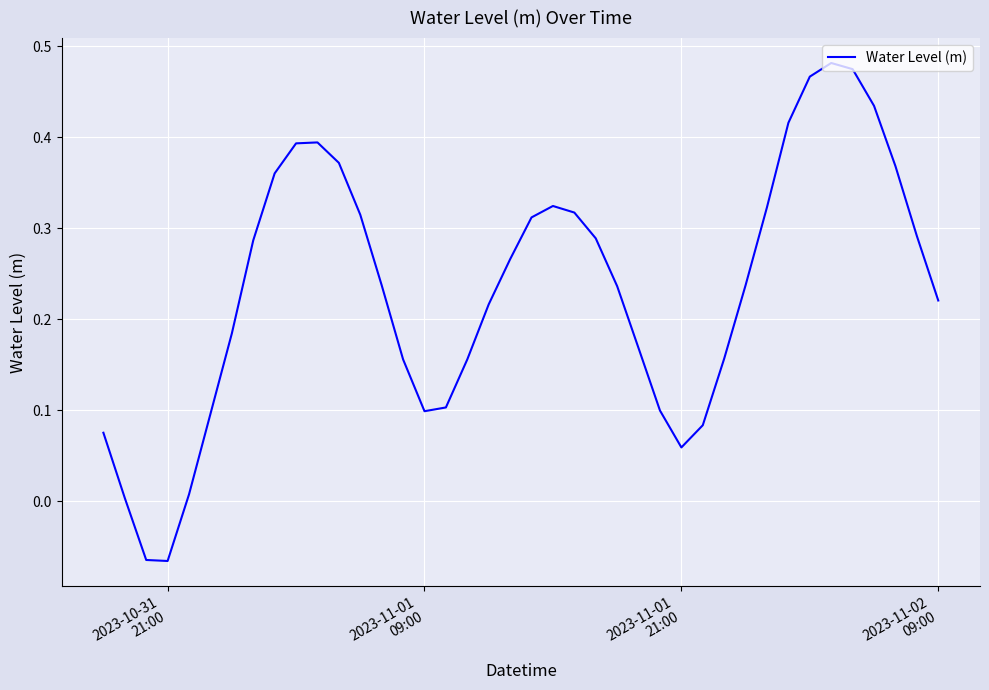

Count the number of categories in the chart.

40